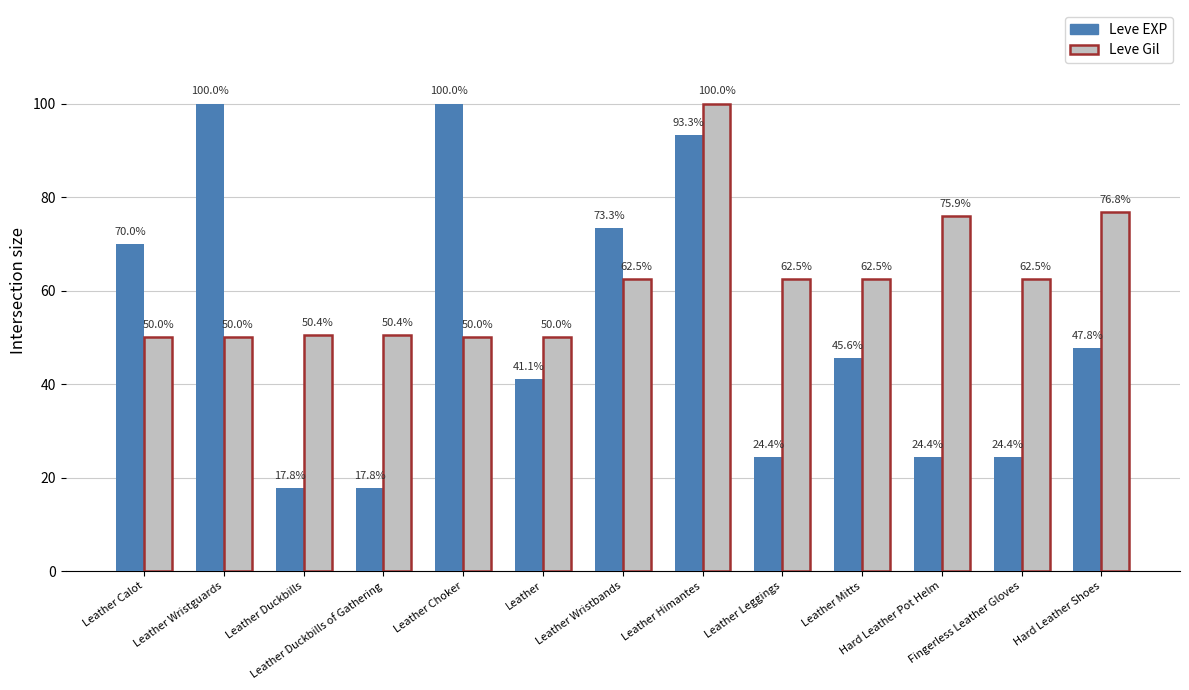

Which series has the widest spread of values?

Leve EXP